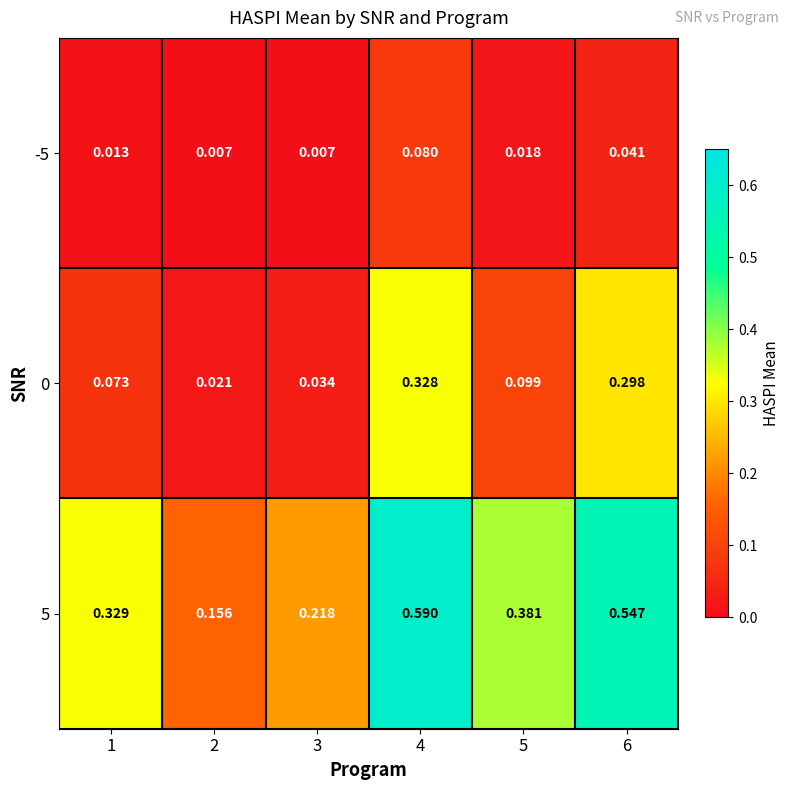

Is the value of -5 at 1 greater than the value of 5 at 5?

No